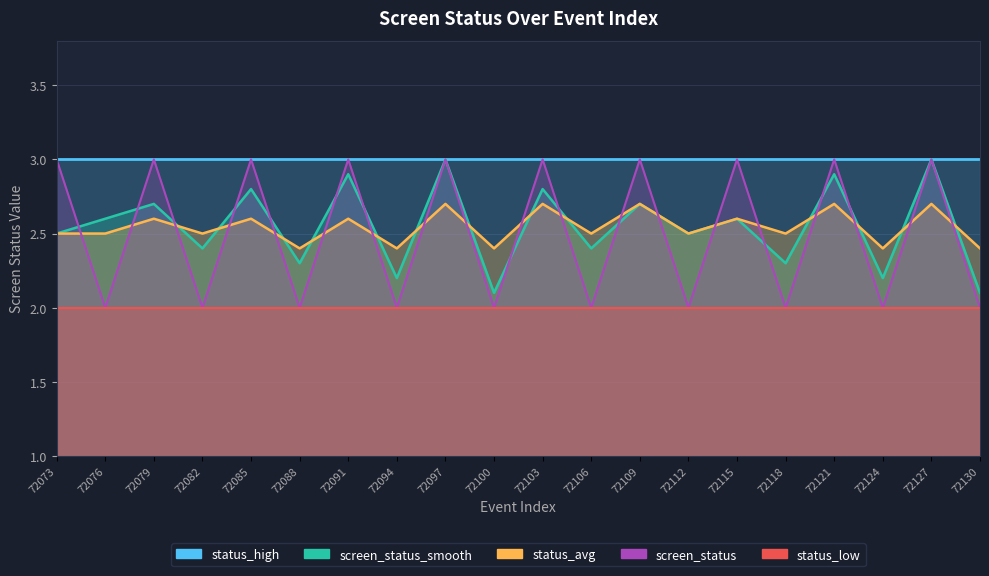

Which label corresponds to the largest value in the chart?

72073